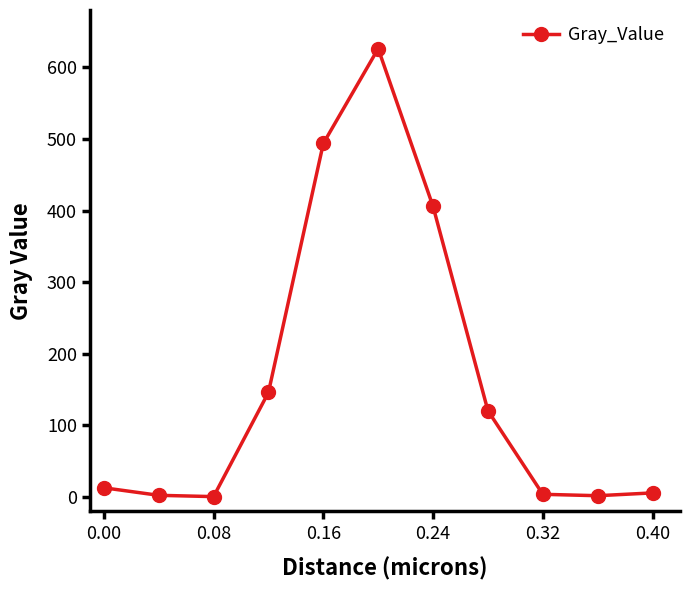

What is the sum of all values?

1820.4